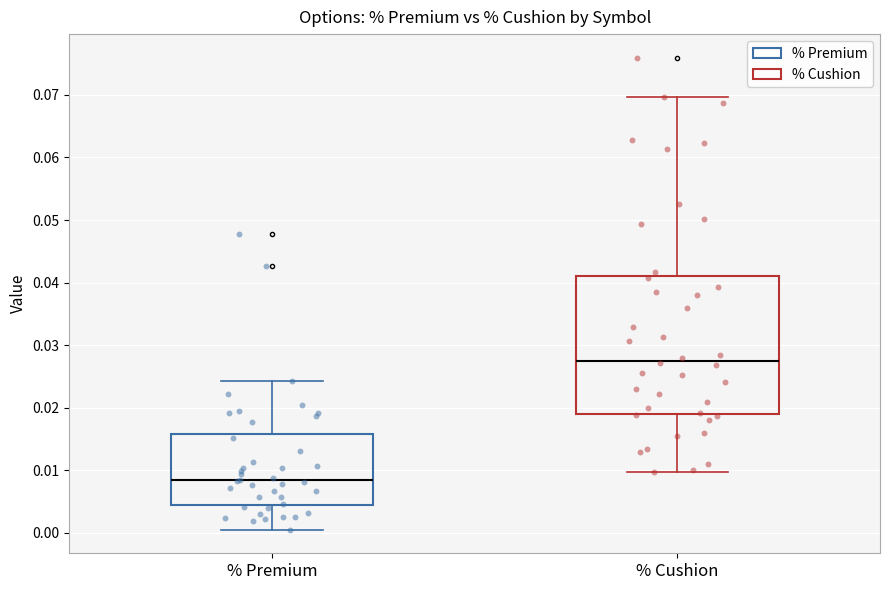

Reading left to right, read every box against the y-axis: the position of its median line, the range the box covers, and the ends of its whiskers. The values are not printed on the chart, so give them approximately, as read against the axis.

% Premium: median 0.008, box 0.004 to 0.016, whiskers 0.000 to 0.024
% Cushion: median 0.028, box 0.019 to 0.041, whiskers 0.010 to 0.070